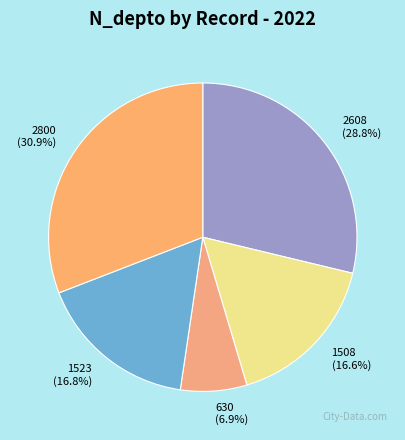

Is it true that 2800 is 31% of the pie?

True